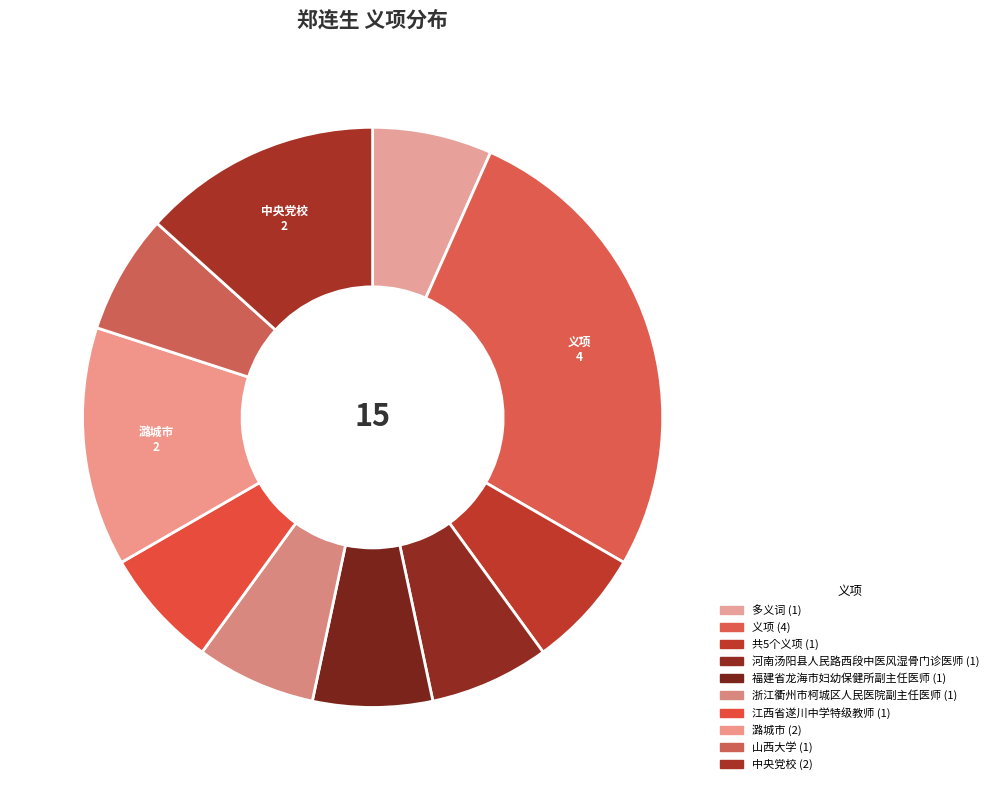

Does any single category account for the majority?

No